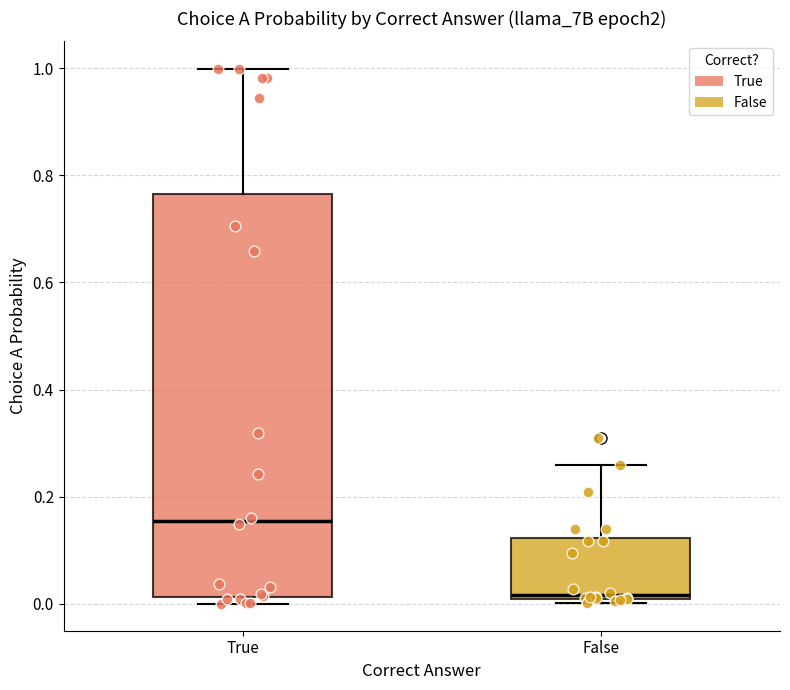

Reading left to right, transcribe this box plot: for each box, give where its median line is, the range the box spans, and where its two whiskers end, as read against the y-axis. The values are not printed on the chart, so give them approximately, as read against the axis.

True: median 0.16, box 0.02 to 0.76, whiskers 0.00 to 1.00
False: median 0.02 (just above the box's lower edge), box 0.02 to 0.12, whiskers 0.00 to 0.26